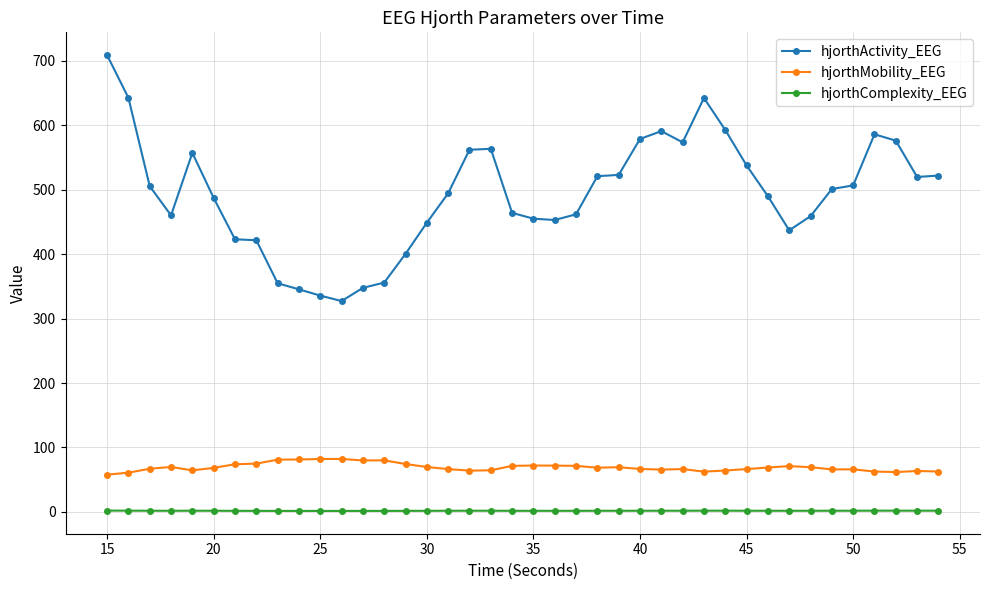

Which series has the largest total across all categories?

hjorthActivity_EEG